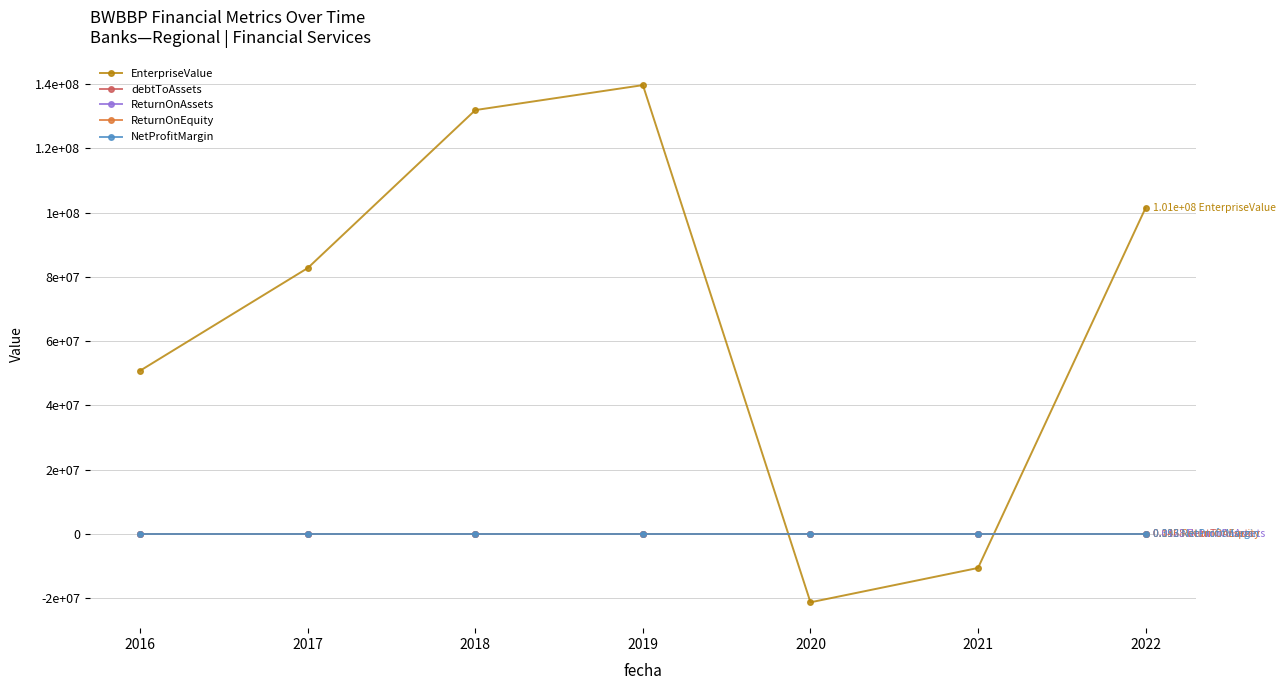

Does the chart have visible grid lines?

Yes